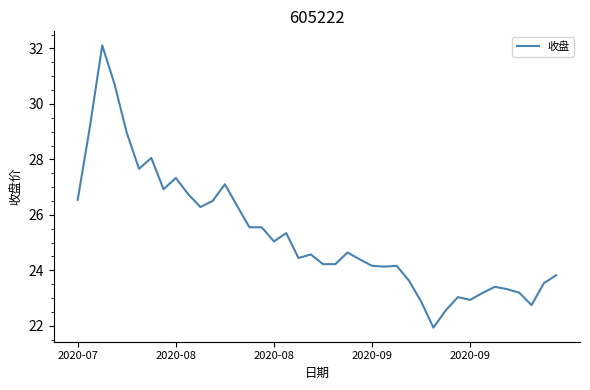

What is the greatest value displayed?

32.1